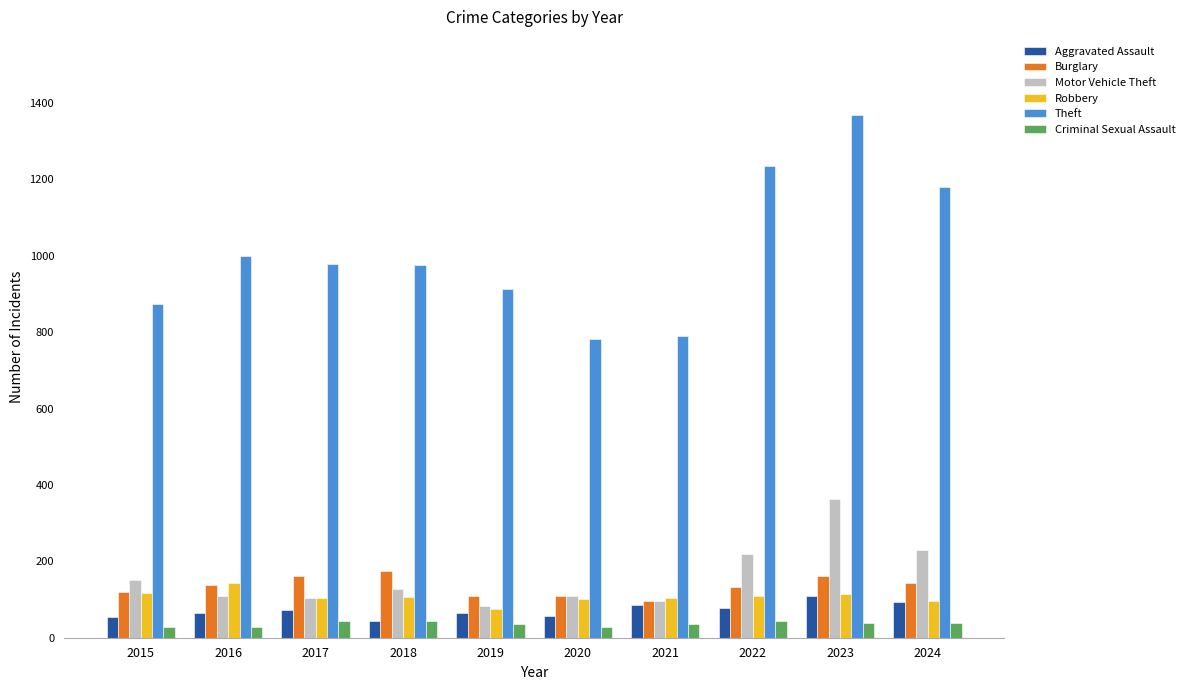

What are all the series names shown in the legend?

Aggravated Assault, Burglary, Motor Vehicle Theft, Robbery, Theft, Criminal Sexual Assault